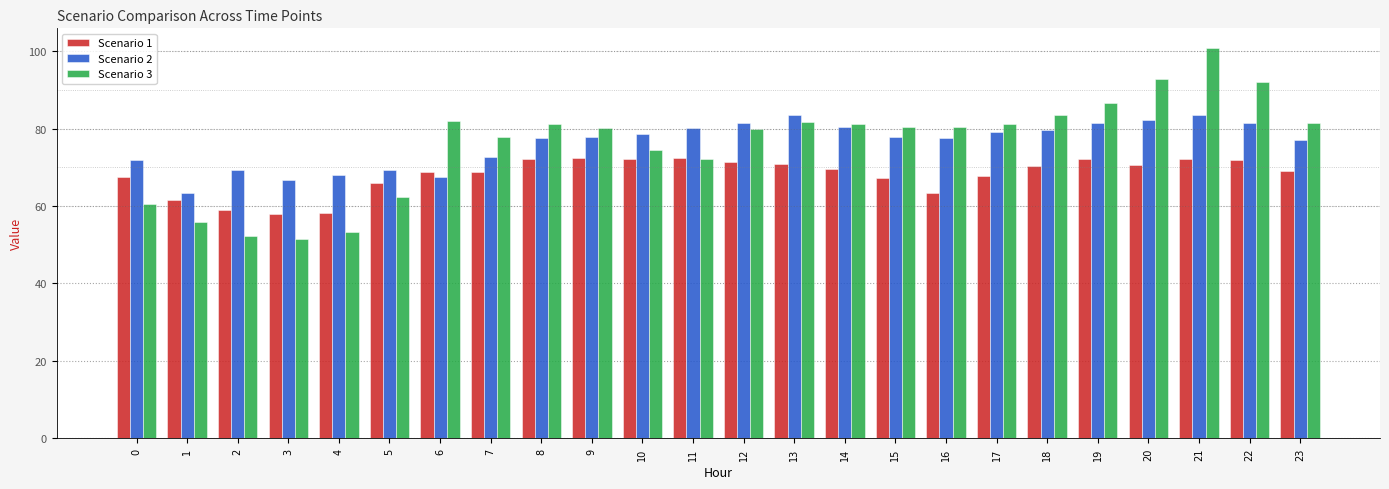

The Scenario 2 series shows 40.6 at 1. True or false?

False